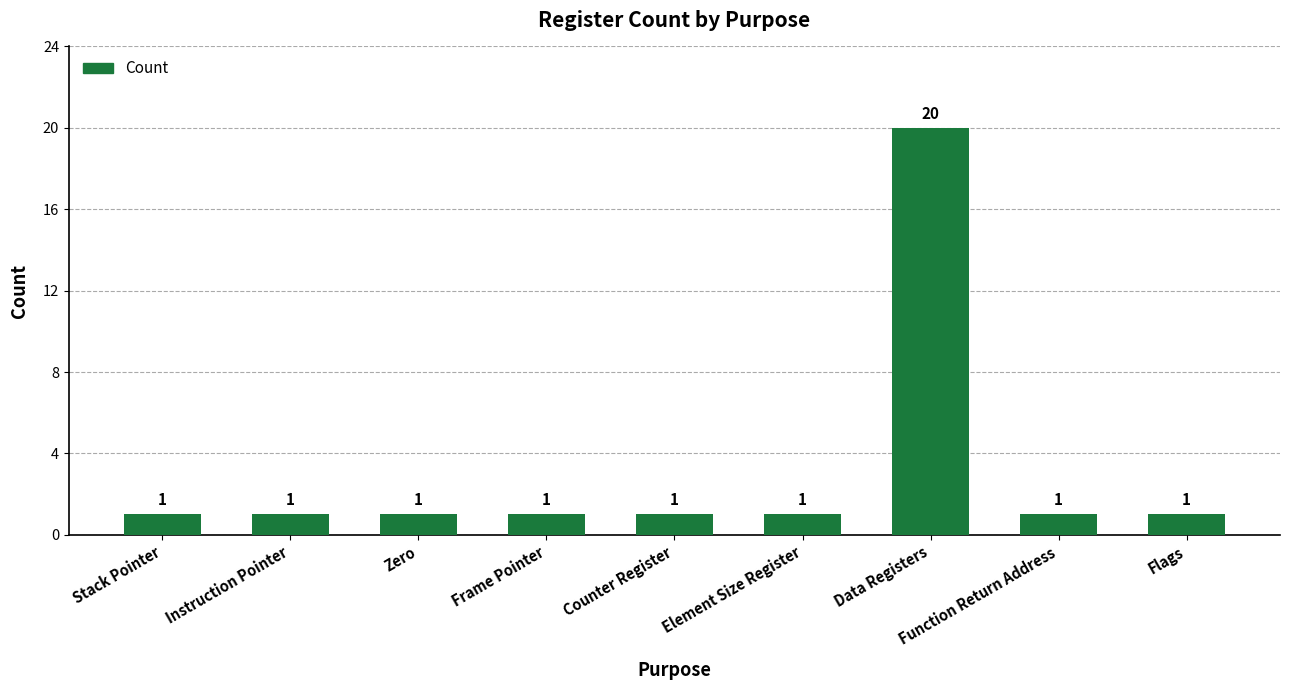

What position from the right is Frame Pointer?

6